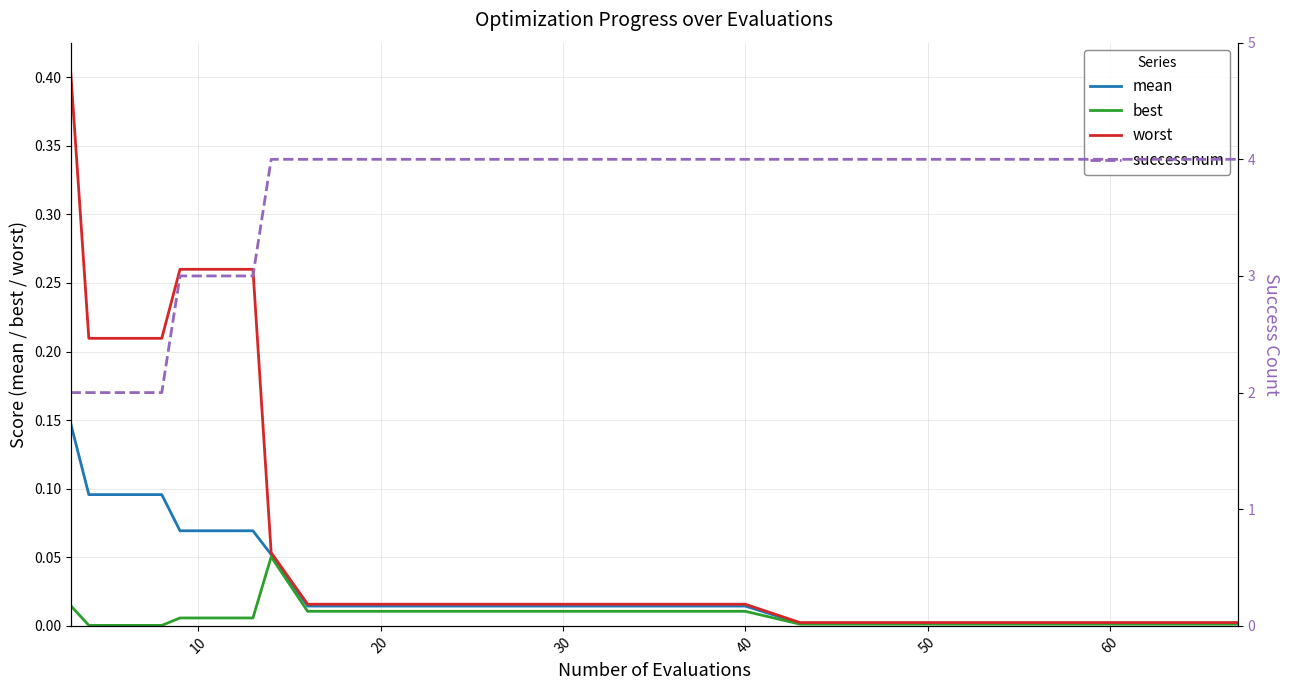

What is the label of the 15th point from the right?

50